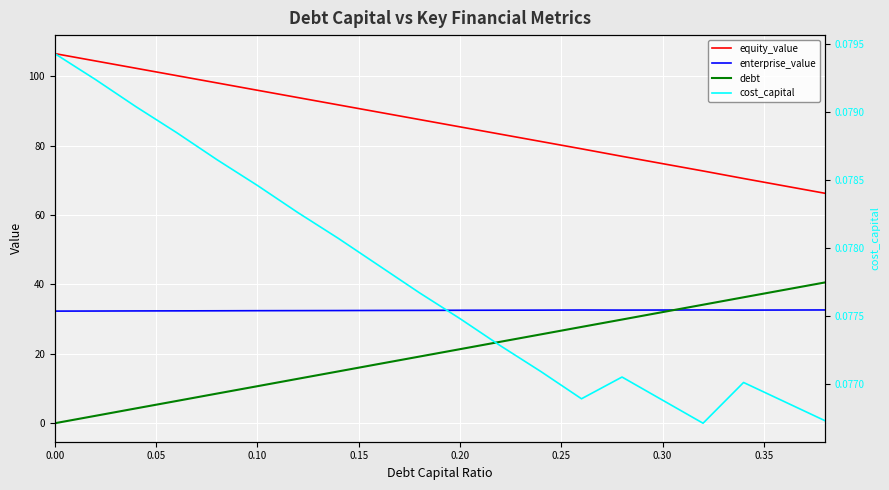

How many lines are shown in the chart?

4